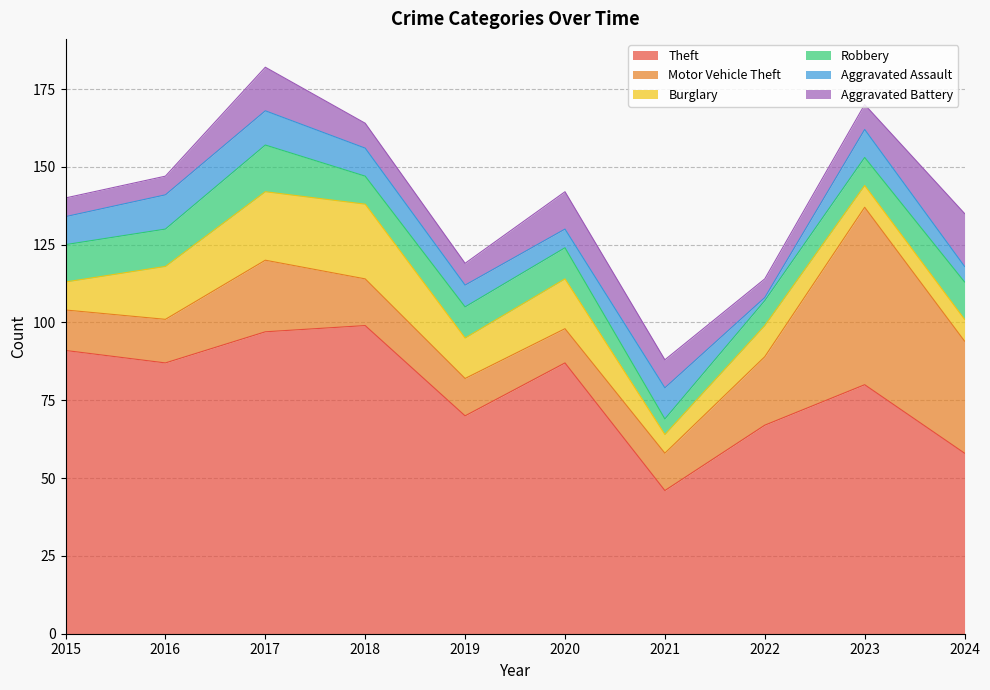

What is the approximate value of Motor Vehicle Theft at 2016, to the nearest 5?

15